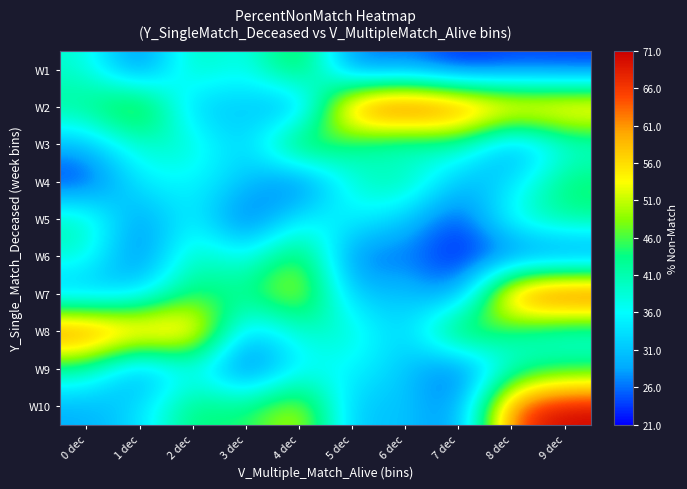

Reading left to right, transcribe all the data shown in this chart.

W1: 0 dec=39.1	1 dec=23.7	2 dec=42.0	3 dec=35.1	4 dec=50.0	5 dec=24.1	6 dec=26.6	7 dec=21.4	8 dec=23.7	9 dec=23.1
W2: 0 dec=43.1	1 dec=53.7	2 dec=29.4	3 dec=32.2	4 dec=24.5	5 dec=66.5	6 dec=71.0	7 dec=67.0	8 dec=60.5	9 dec=61.2
W3: 0 dec=29.7	1 dec=39.5	2 dec=39.7	3 dec=30.1	4 dec=51.8	5 dec=41.8	6 dec=37.2	7 dec=41.6	8 dec=25.7	9 dec=37.2
W4: 0 dec=21.9	1 dec=35.4	2 dec=35.7	3 dec=31.5	4 dec=22.4	5 dec=39.0	6 dec=43.0	7 dec=29.0	8 dec=32.6	9 dec=45.5
W5: 0 dec=41.6	1 dec=25.7	2 dec=37.2	3 dec=21.9	4 dec=35.4	5 dec=35.7	6 dec=31.5	7 dec=22.4	8 dec=39.0	9 dec=43.0
W6: 0 dec=39.1	1 dec=23.7	2 dec=42.0	3 dec=35.1	4 dec=50.0	5 dec=24.1	6 dec=26.6	7 dec=21.4	8 dec=23.7	9 dec=23.1
W7: 0 dec=29.0	1 dec=32.6	2 dec=45.5	3 dec=43.1	4 dec=53.7	5 dec=29.4	6 dec=32.2	7 dec=24.5	8 dec=66.5	9 dec=71.0
W8: 0 dec=67.0	1 dec=60.5	2 dec=61.2	3 dec=29.7	4 dec=39.5	5 dec=39.7	6 dec=30.1	7 dec=51.8	8 dec=41.8	9 dec=37.2
W9: 0 dec=41.6	1 dec=25.7	2 dec=37.2	3 dec=21.9	4 dec=35.4	5 dec=35.7	6 dec=31.5	7 dec=22.4	8 dec=39.0	9 dec=43.0
W10: 0 dec=29.0	1 dec=32.6	2 dec=45.5	3 dec=43.1	4 dec=53.7	5 dec=29.4	6 dec=32.2	7 dec=24.5	8 dec=66.5	9 dec=71.0